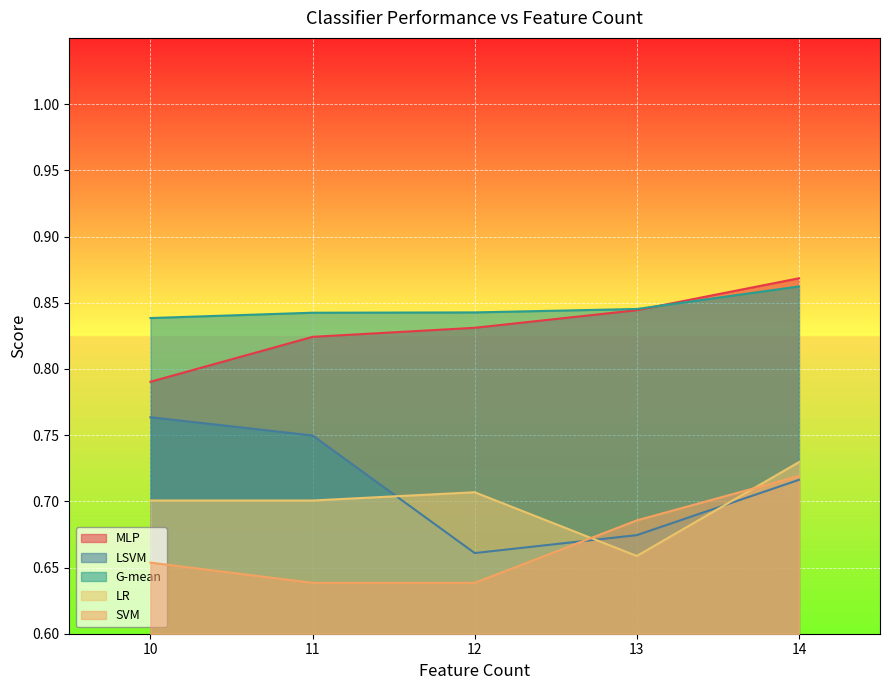

Which series has the largest total across all categories?

G-mean